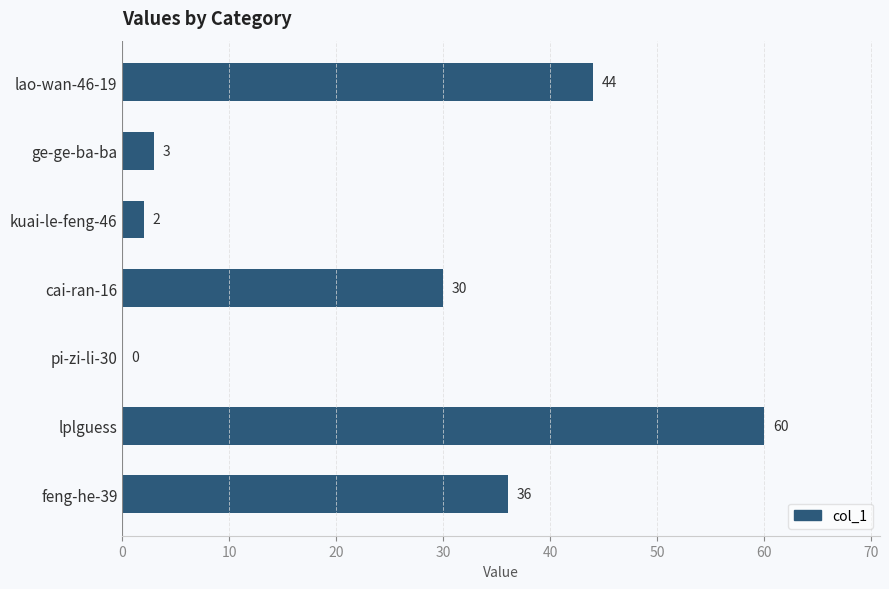

What is the change in value from cai-ran-16 to pi-zi-li-30?

-30